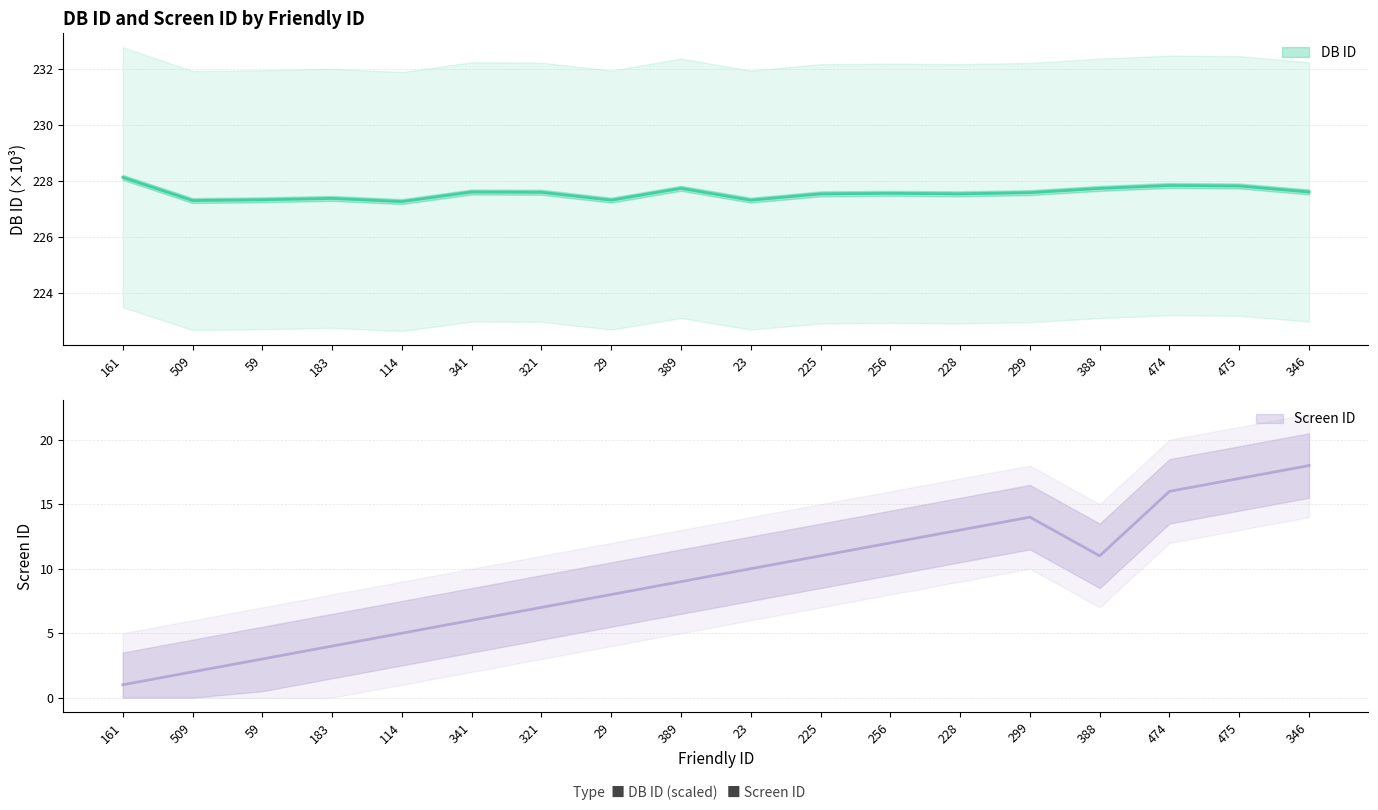

True or false: Screen ID has a value of 18.0 at 346.

True